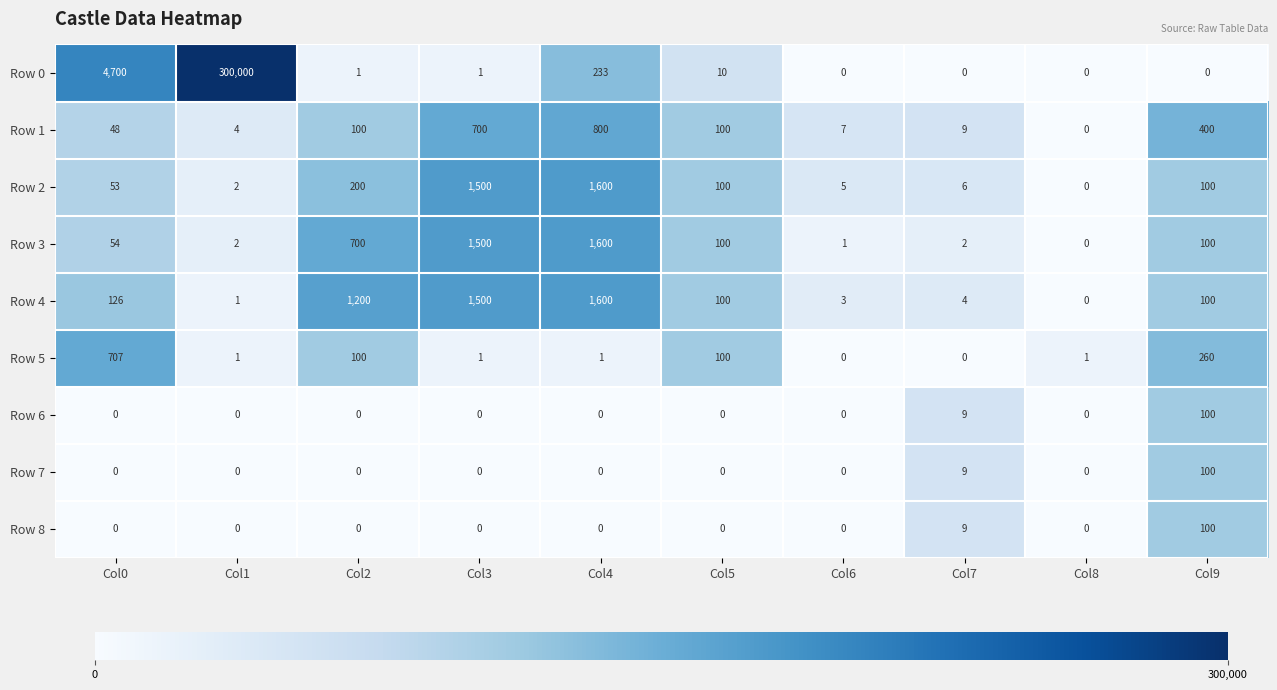

What is the difference between the highest and lowest values at Col9?

400